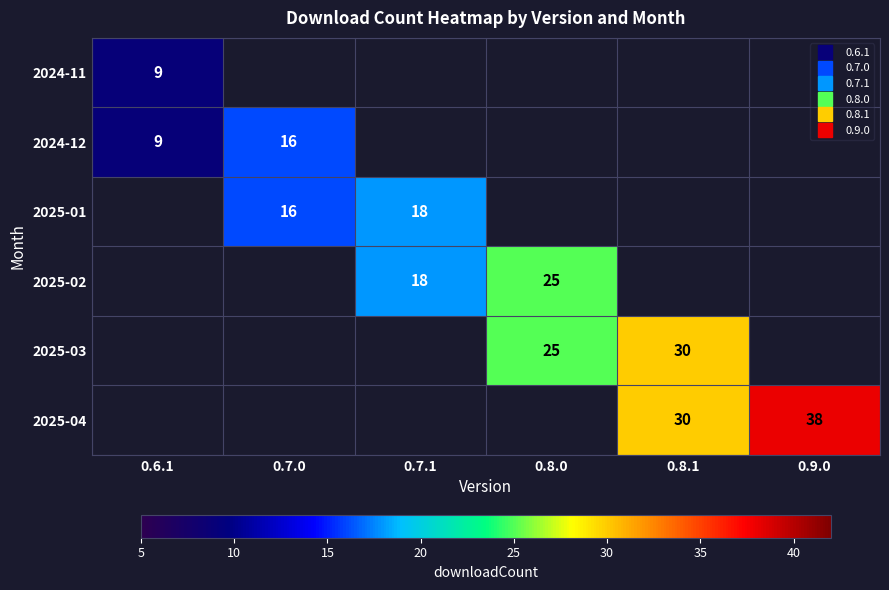

At which label does 2024-12 reach its minimum?

0.6.1